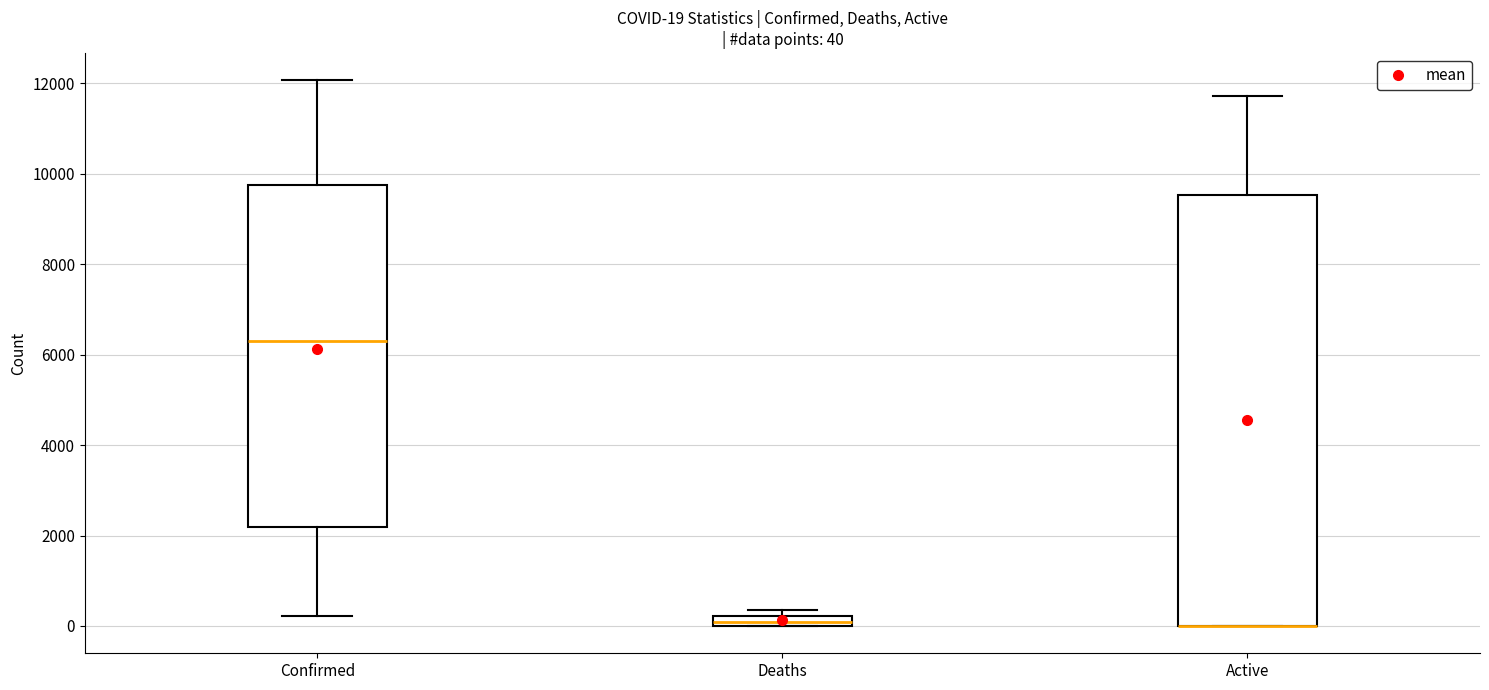

Which box is the tallest, from its lower edge to its upper edge?

Active